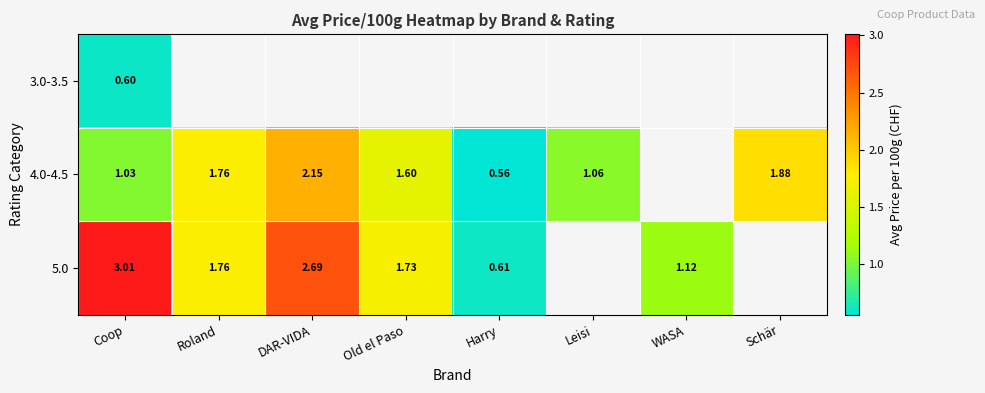

Is the value of 5.0 at Harry greater than the value of 4.0-4.5 at Leisi?

No